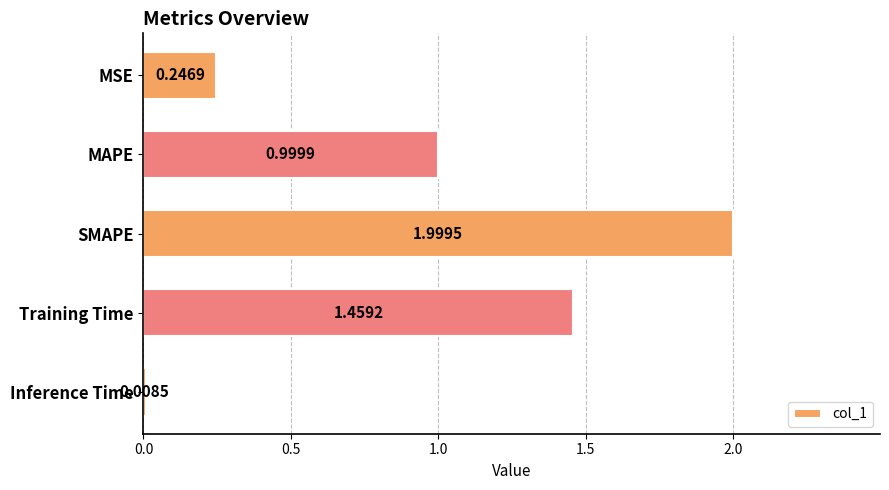

What is the greatest value displayed?

2.0